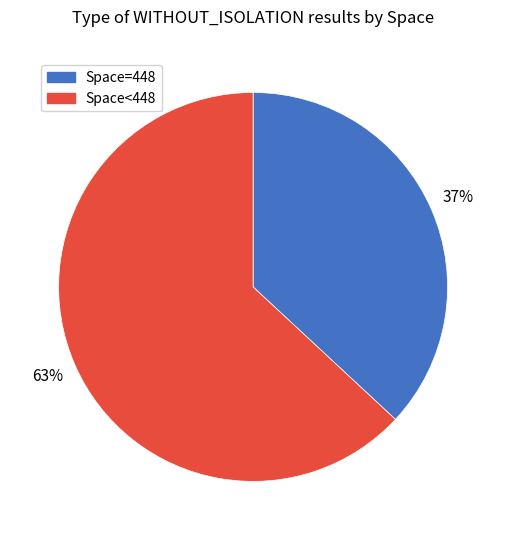

Does any single category account for the majority?

Yes